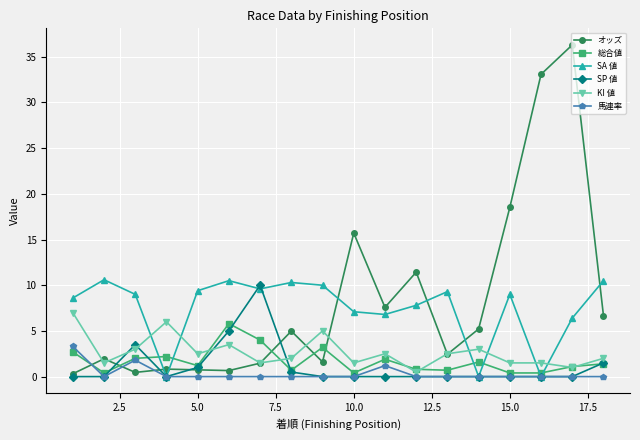

True or false: 馬連率 has more than 0 interior local peaks.

True